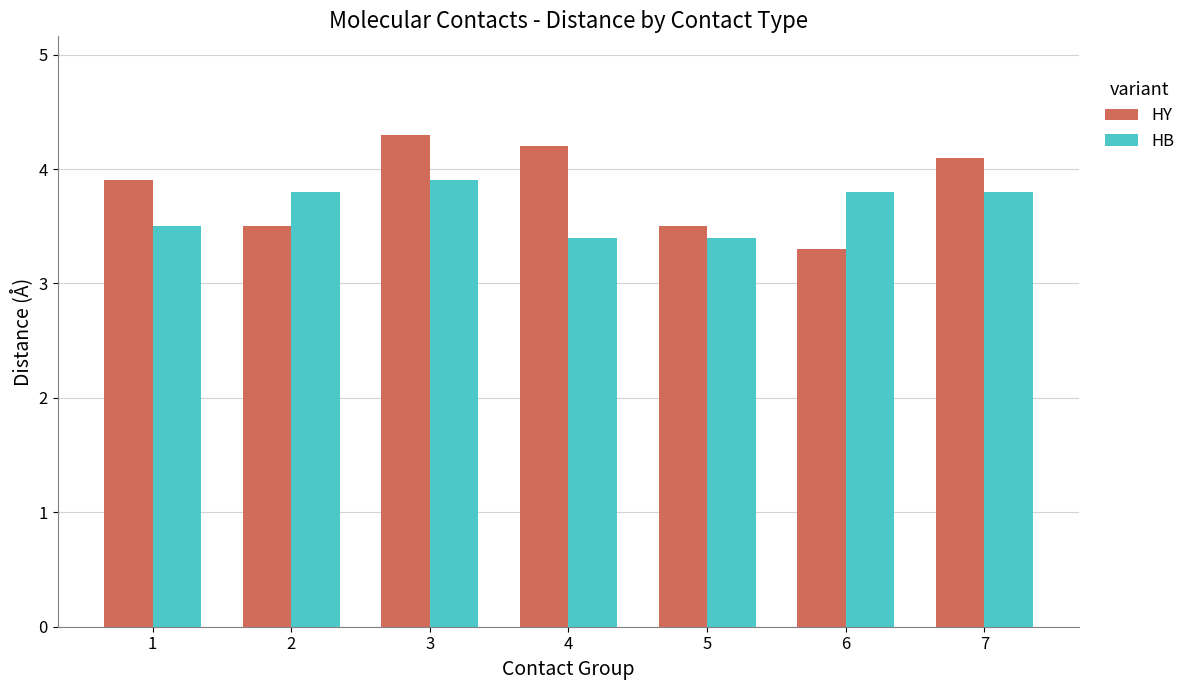

List the series in order of their overall mean, highest first.

HY, HB